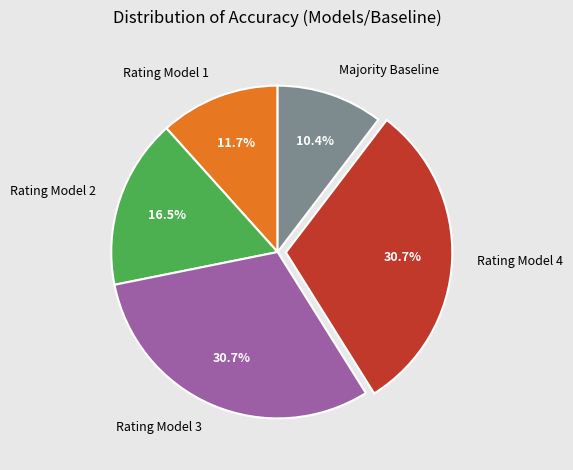

Between Rating Model 1 and Majority Baseline, which is larger?

Rating Model 1